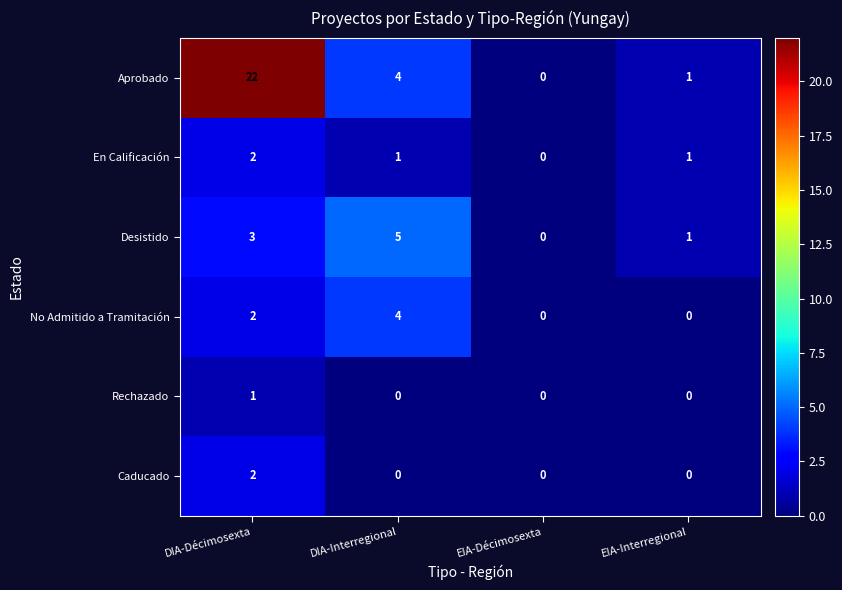

At how many categories does at least one series exceed 12?

1